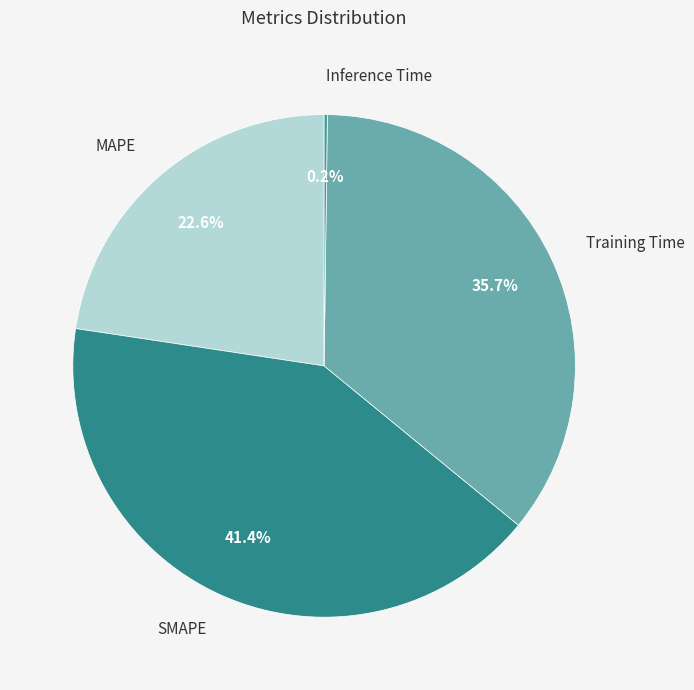

What percentage is the MAPE slice, to the nearest percent?

23%